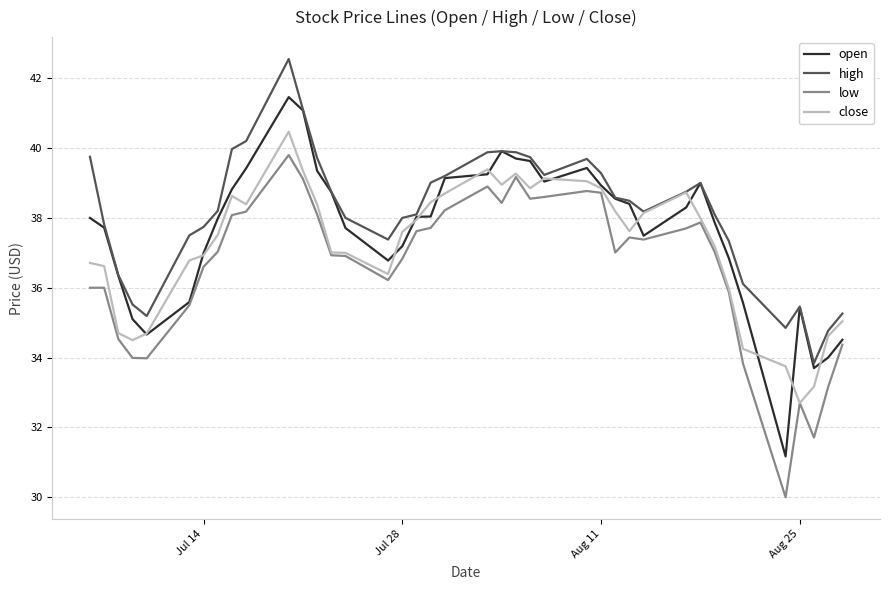

What is the maximum value for low?

39.8